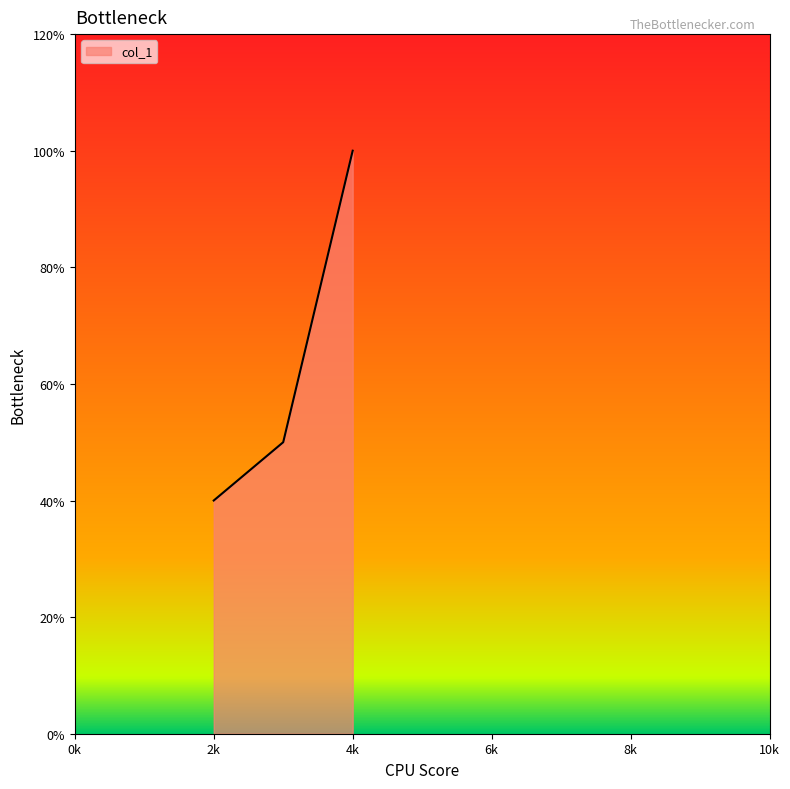

Does the chart have visible grid lines?

No